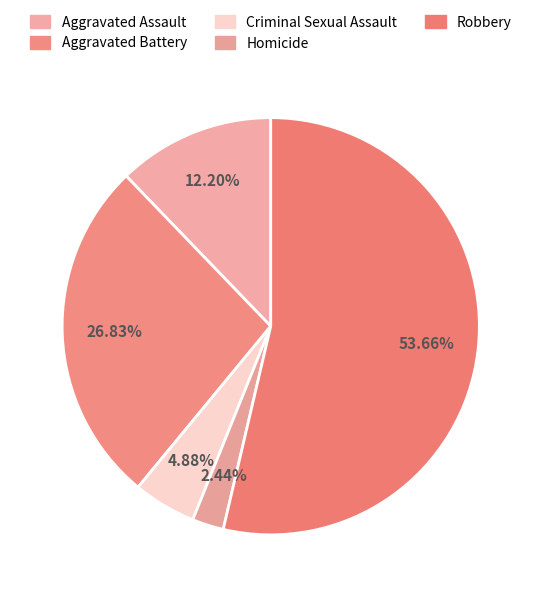

To the nearest percent, what is the average slice percentage?

20%